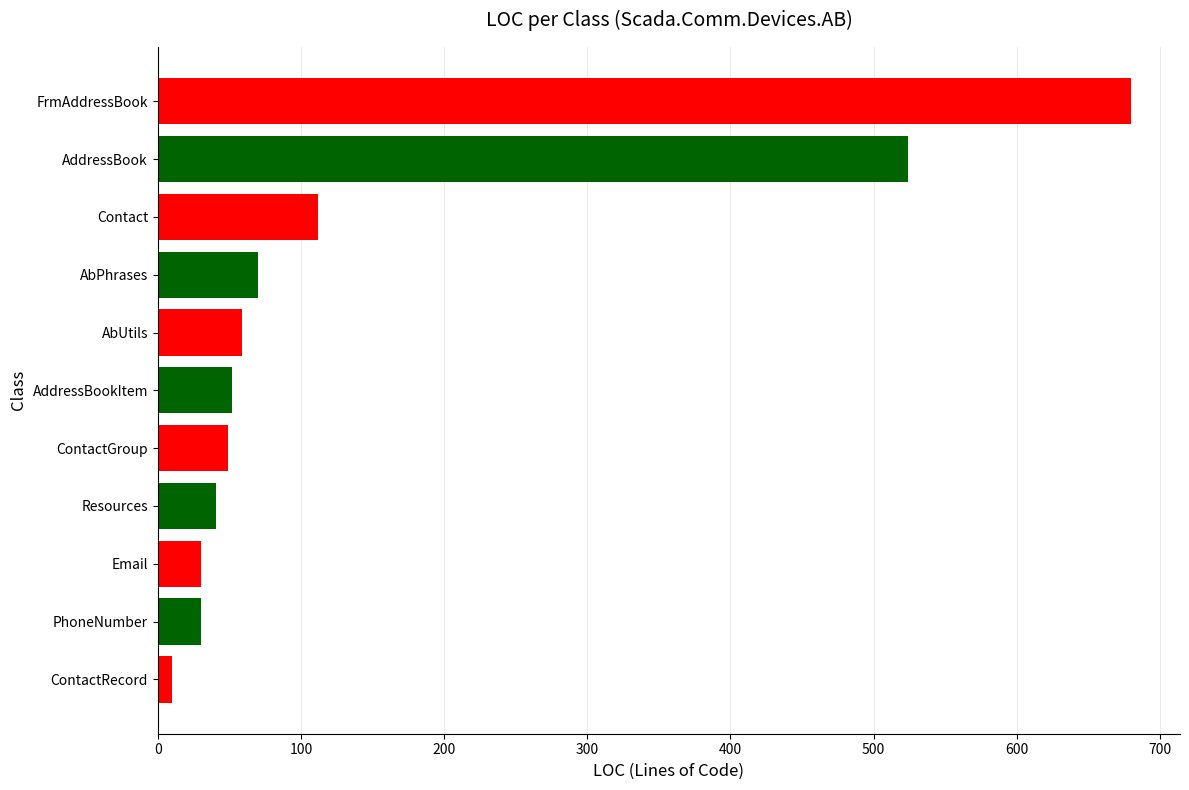

Count the number of data series in this chart.

1